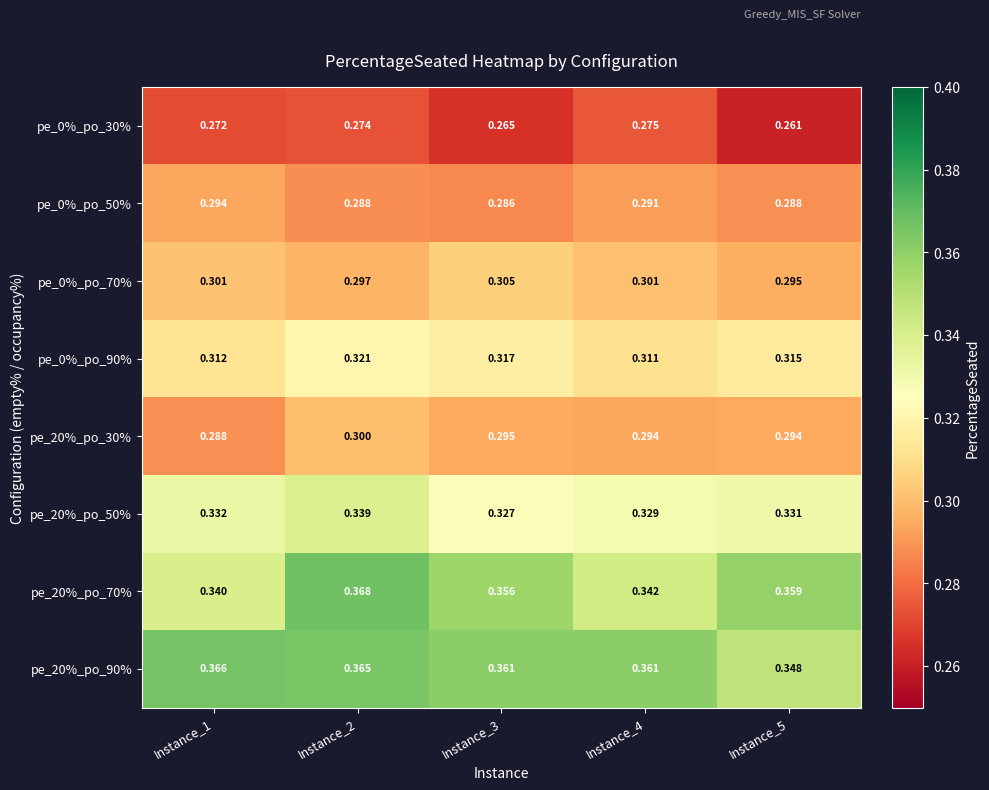

How many data points does each series have?

5